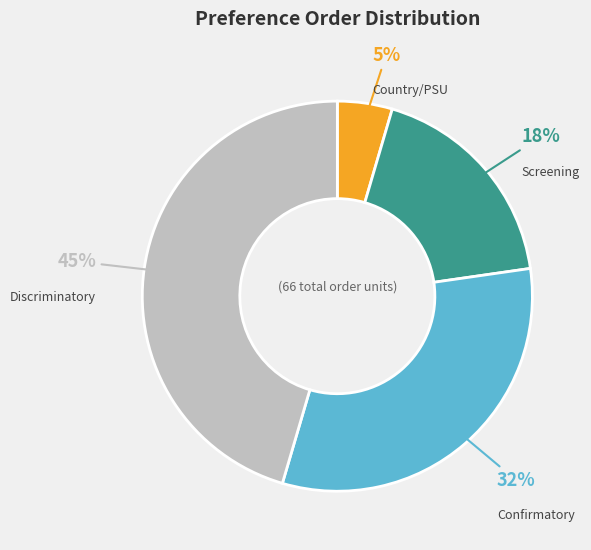

Between Discriminatory and Screening, which is larger?

Discriminatory